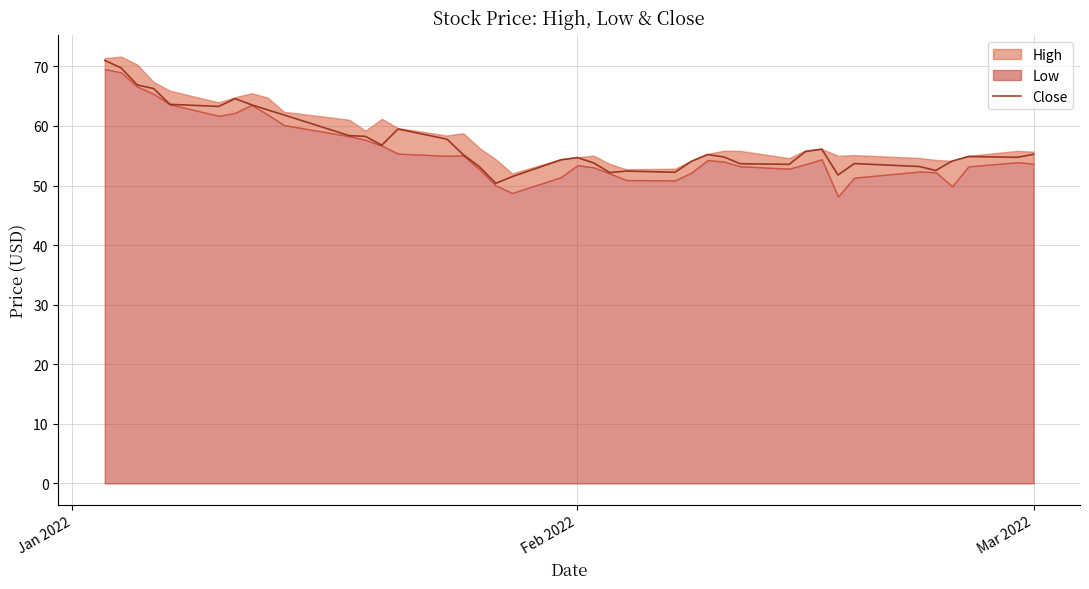

What is the highest value of the Close series?

71.0